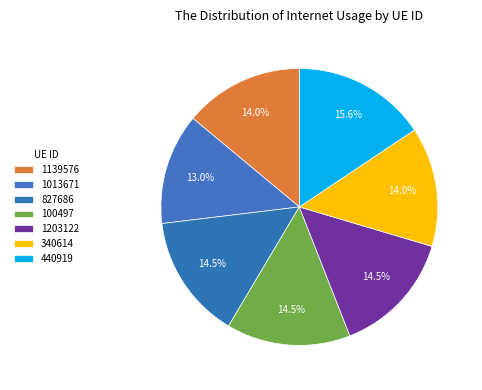

Count the number of slices in the pie.

7